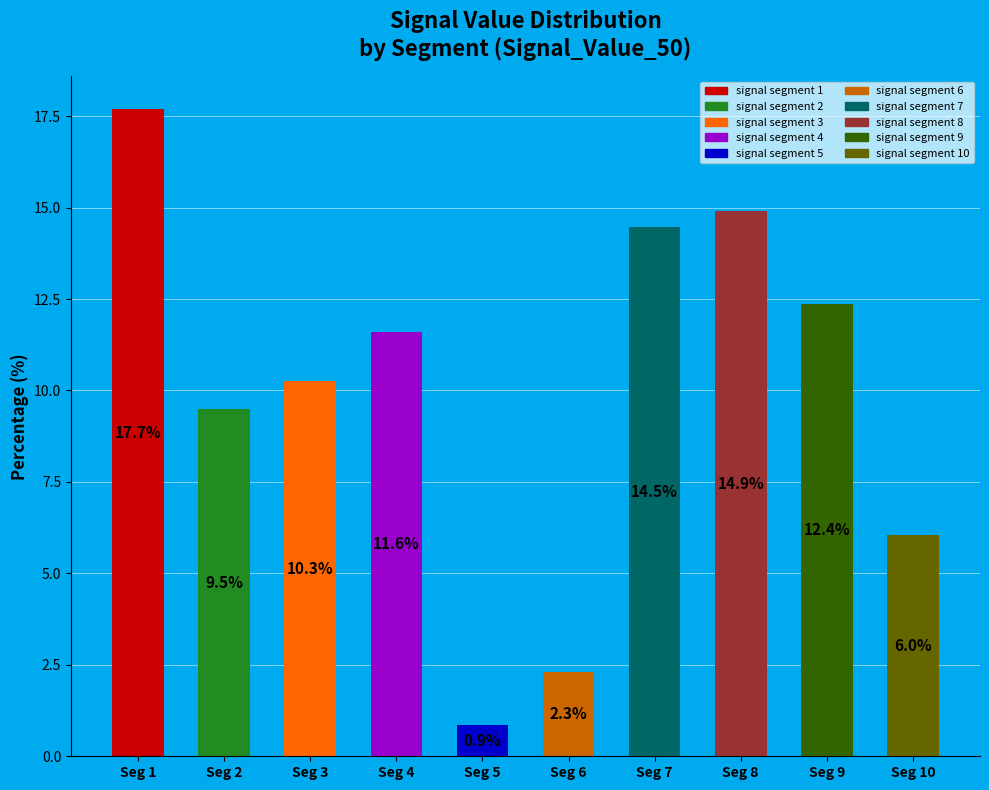

Is Seg 3 the majority of the pie?

No